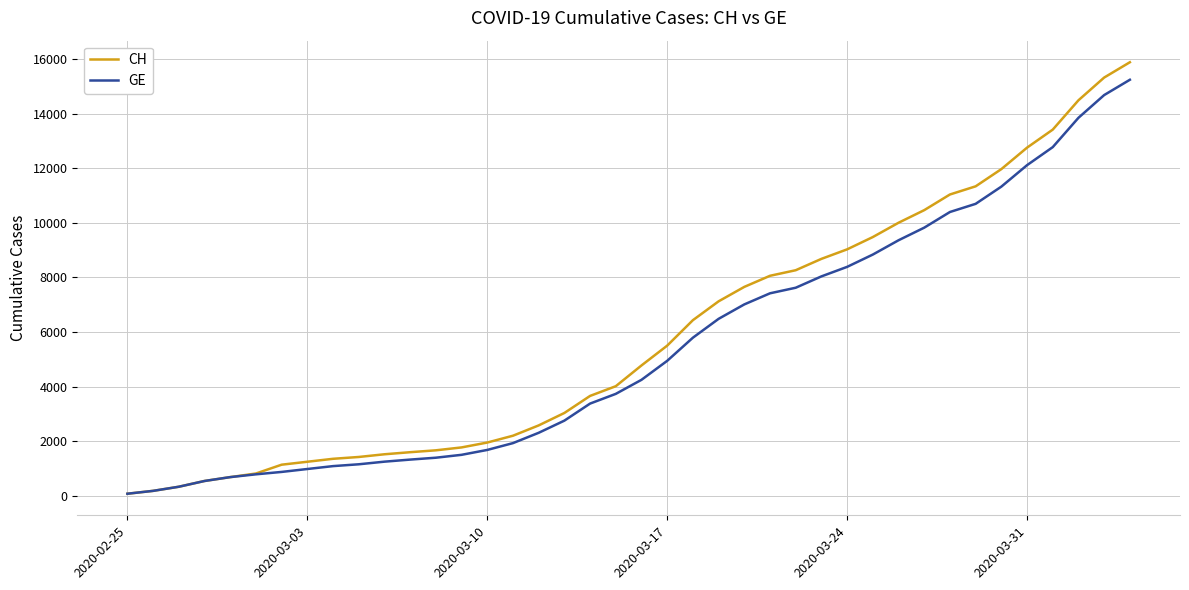

What is the maximum value for CH?

15888